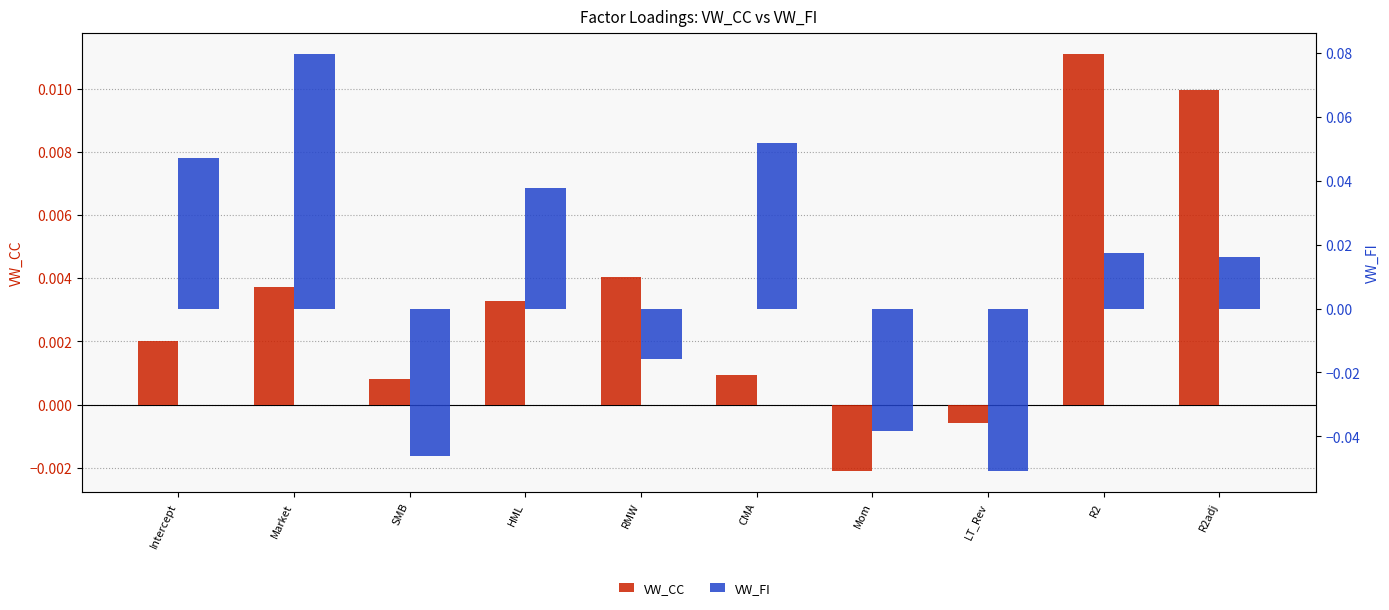

Reading left to right, transcribe all the data shown in this chart.

VW_CC: Intercept=0.0	Market=0.0	SMB=0.0	HML=0.0	RMW=0.0	CMA=0.0	Mom=-0.0	LT_Rev=-0.0	R2=0.0	R2adj=0.0
VW_FI: Intercept=0.0	Market=0.1	SMB=-0.0	HML=0.0	RMW=-0.0	CMA=0.1	Mom=-0.0	LT_Rev=-0.1	R2=0.0	R2adj=0.0